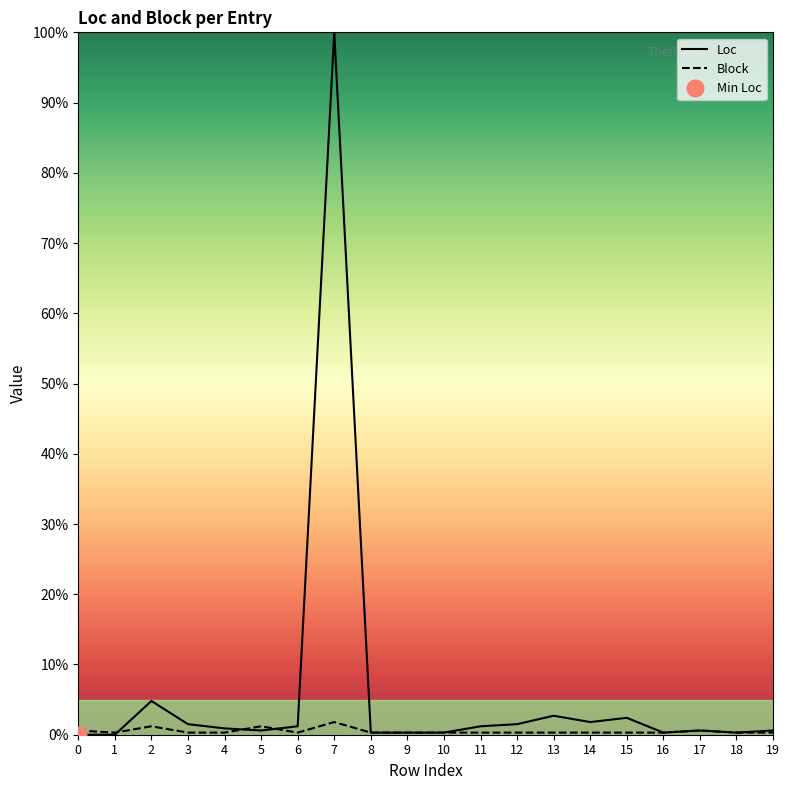

Does the chart display data point markers on the line(s)?

No